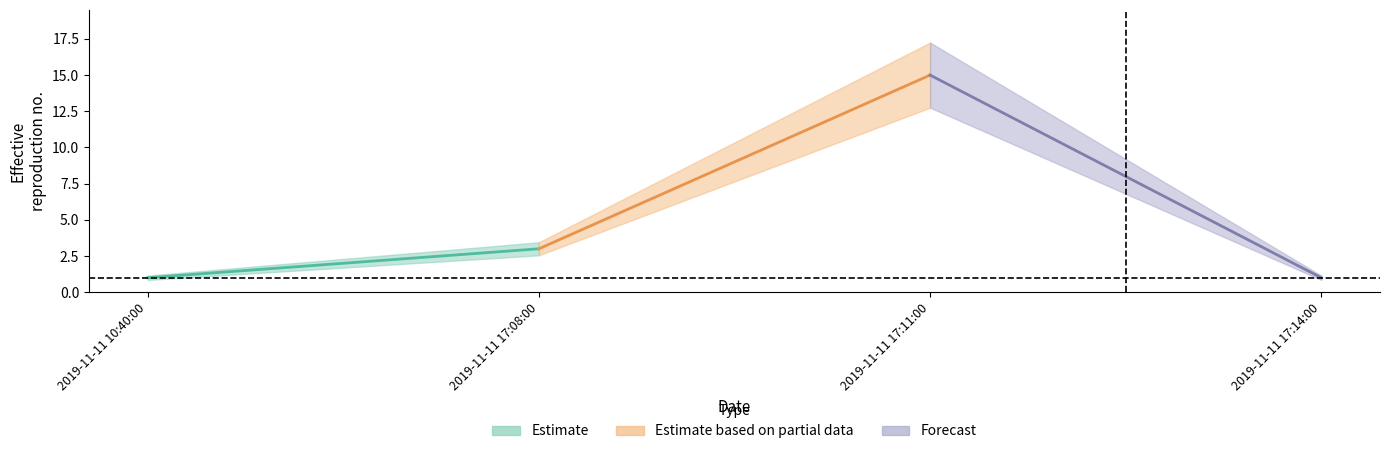

Reading left to right, transcribe all the data shown in this chart.

1	3	15	1